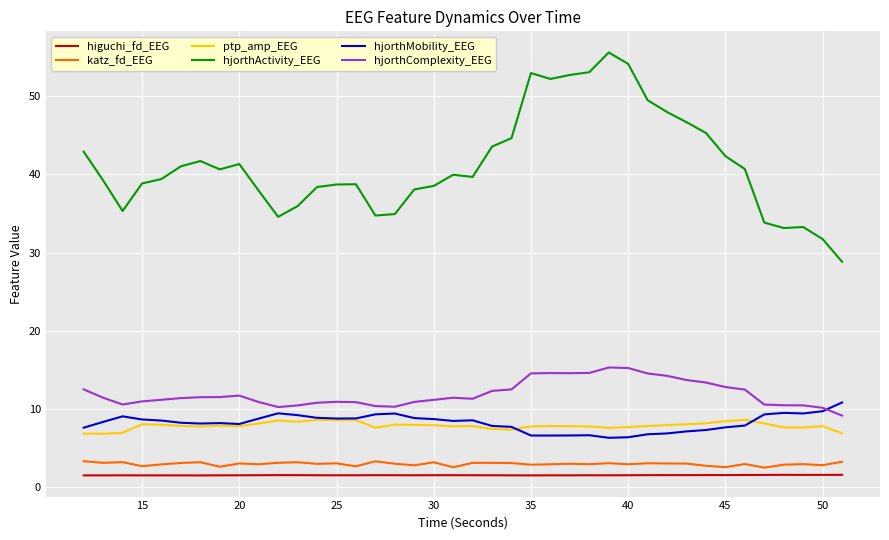

Which series has the largest total across all categories?

hjorthActivity_EEG